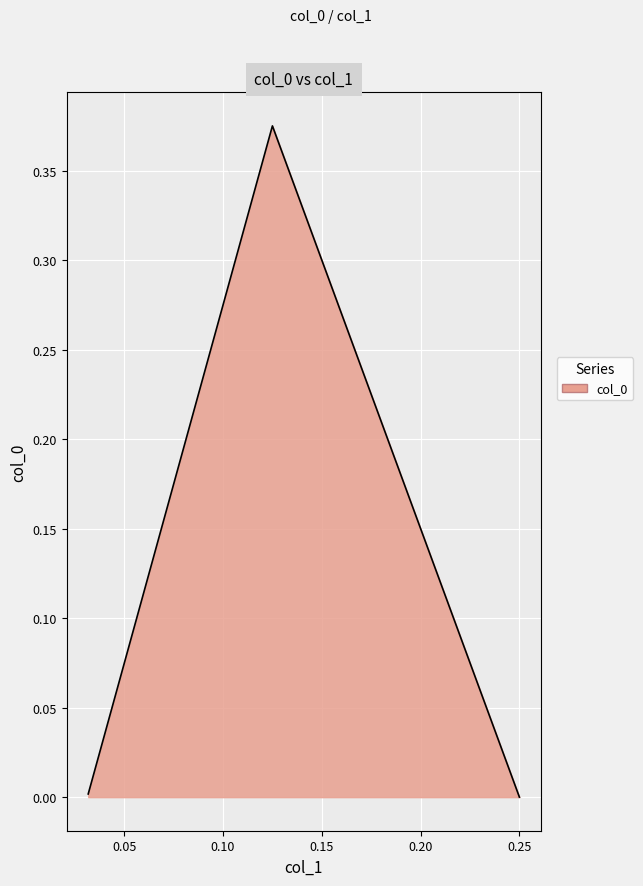

True or false: the data shows 0.4 at 0.125.

True